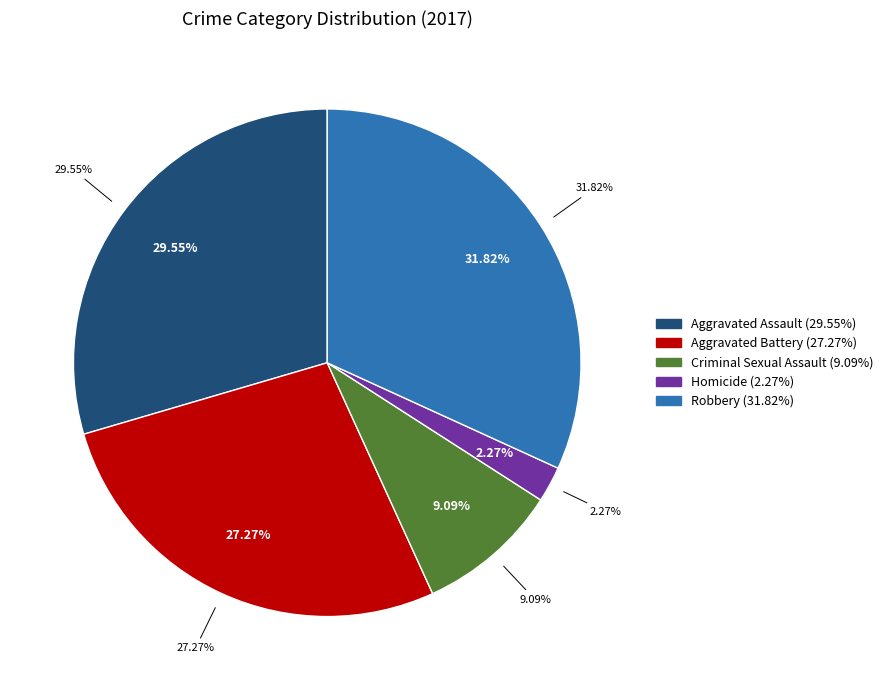

How much of the chart is everything except Criminal Sexual Assault?

90.9%